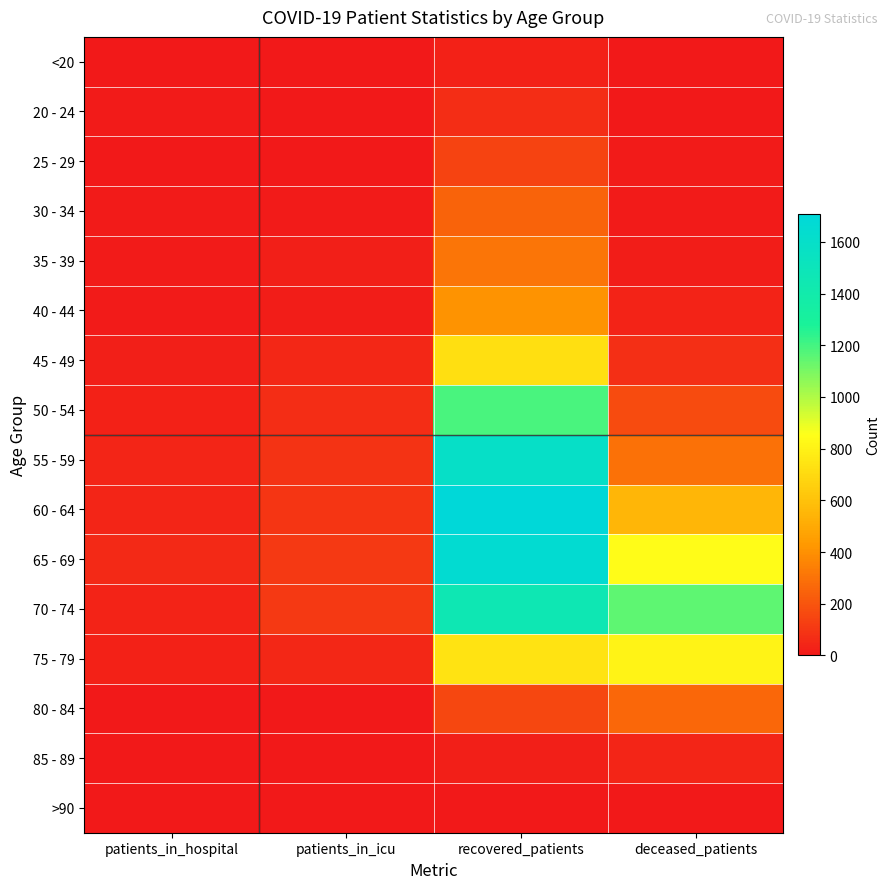

Reading left to right, extract all data points from this chart.

<20: patients_in_hospital=3	patients_in_icu=3	recovered_patients=31	deceased_patients=3
20 - 24: patients_in_hospital=8	patients_in_icu=2	recovered_patients=70	deceased_patients=0
25 - 29: patients_in_hospital=5	patients_in_icu=5	recovered_patients=142	deceased_patients=9
30 - 34: patients_in_hospital=7	patients_in_icu=13	recovered_patients=251	deceased_patients=7
35 - 39: patients_in_hospital=7	patients_in_icu=21	recovered_patients=311	deceased_patients=19
40 - 44: patients_in_hospital=7	patients_in_icu=16	recovered_patients=410	deceased_patients=37
45 - 49: patients_in_hospital=25	patients_in_icu=49	recovered_patients=723	deceased_patients=78
50 - 54: patients_in_hospital=32	patients_in_icu=68	recovered_patients=1187	deceased_patients=167
55 - 59: patients_in_hospital=41	patients_in_icu=90	recovered_patients=1592	deceased_patients=295
60 - 64: patients_in_hospital=44	patients_in_icu=99	recovered_patients=1707	deceased_patients=548
65 - 69: patients_in_hospital=60	patients_in_icu=110	recovered_patients=1658	deceased_patients=845
70 - 74: patients_in_hospital=37	patients_in_icu=109	recovered_patients=1454	deceased_patients=1147
75 - 79: patients_in_hospital=27	patients_in_icu=51	recovered_patients=740	deceased_patients=806
80 - 84: patients_in_hospital=6	patients_in_icu=3	recovered_patients=160	deceased_patients=261
85 - 89: patients_in_hospital=0	patients_in_icu=0	recovered_patients=22	deceased_patients=44
>90: patients_in_hospital=0	patients_in_icu=0	recovered_patients=3	deceased_patients=2